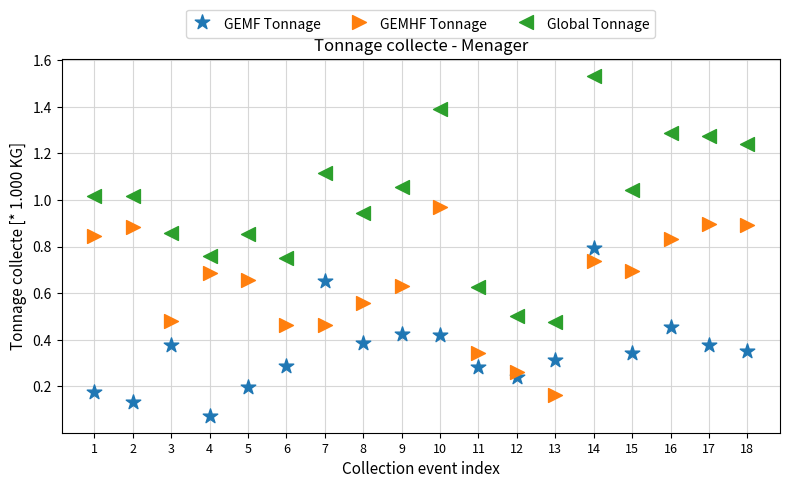

Which series has the largest Y range (max minus min)?

Global Tonnage